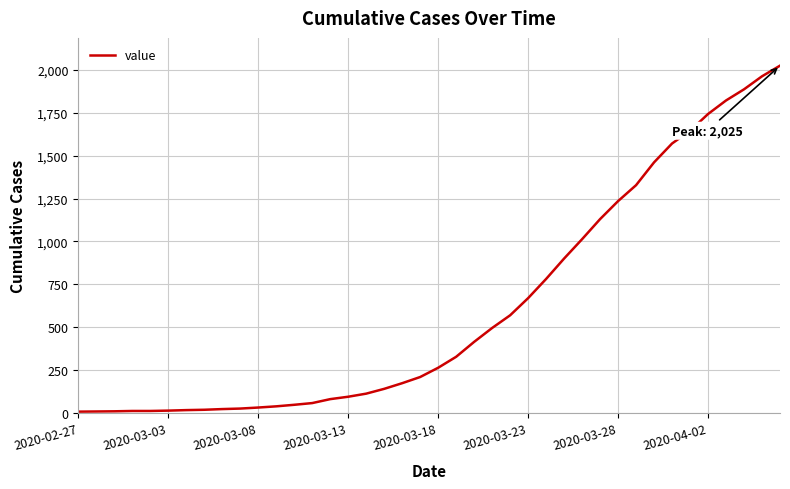

What is the difference between the maximum and minimum values?

2018